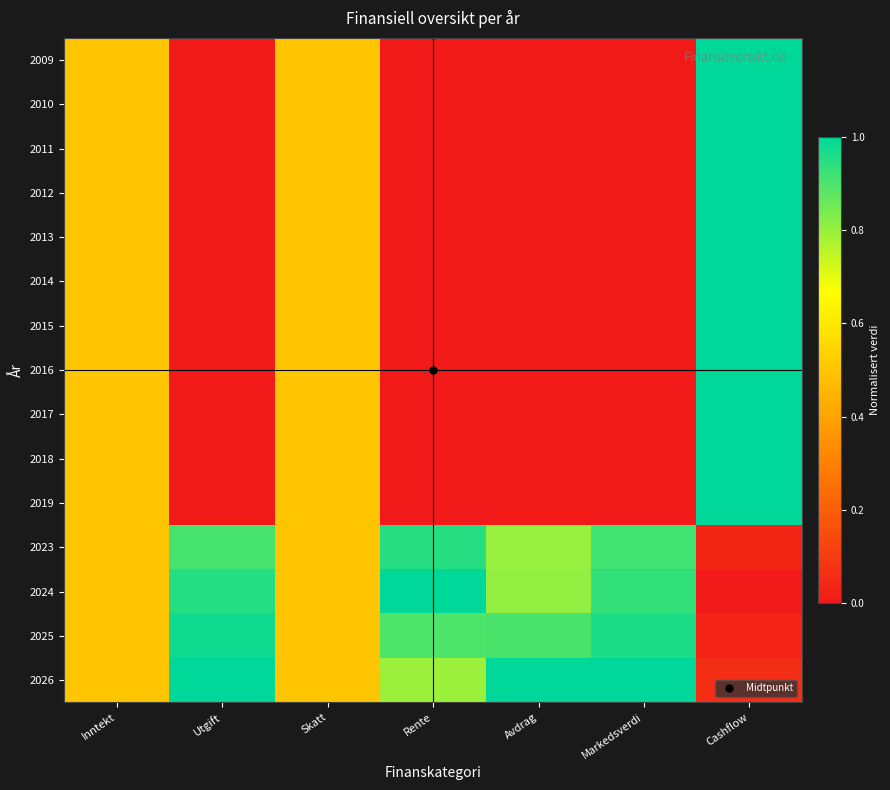

List the series in order of their peak value, lowest first.

2023, 2025, 2009, 2010, 2011, 2012, 2013, 2014, 2015, 2016, 2017, 2018, 2019, 2024, 2026